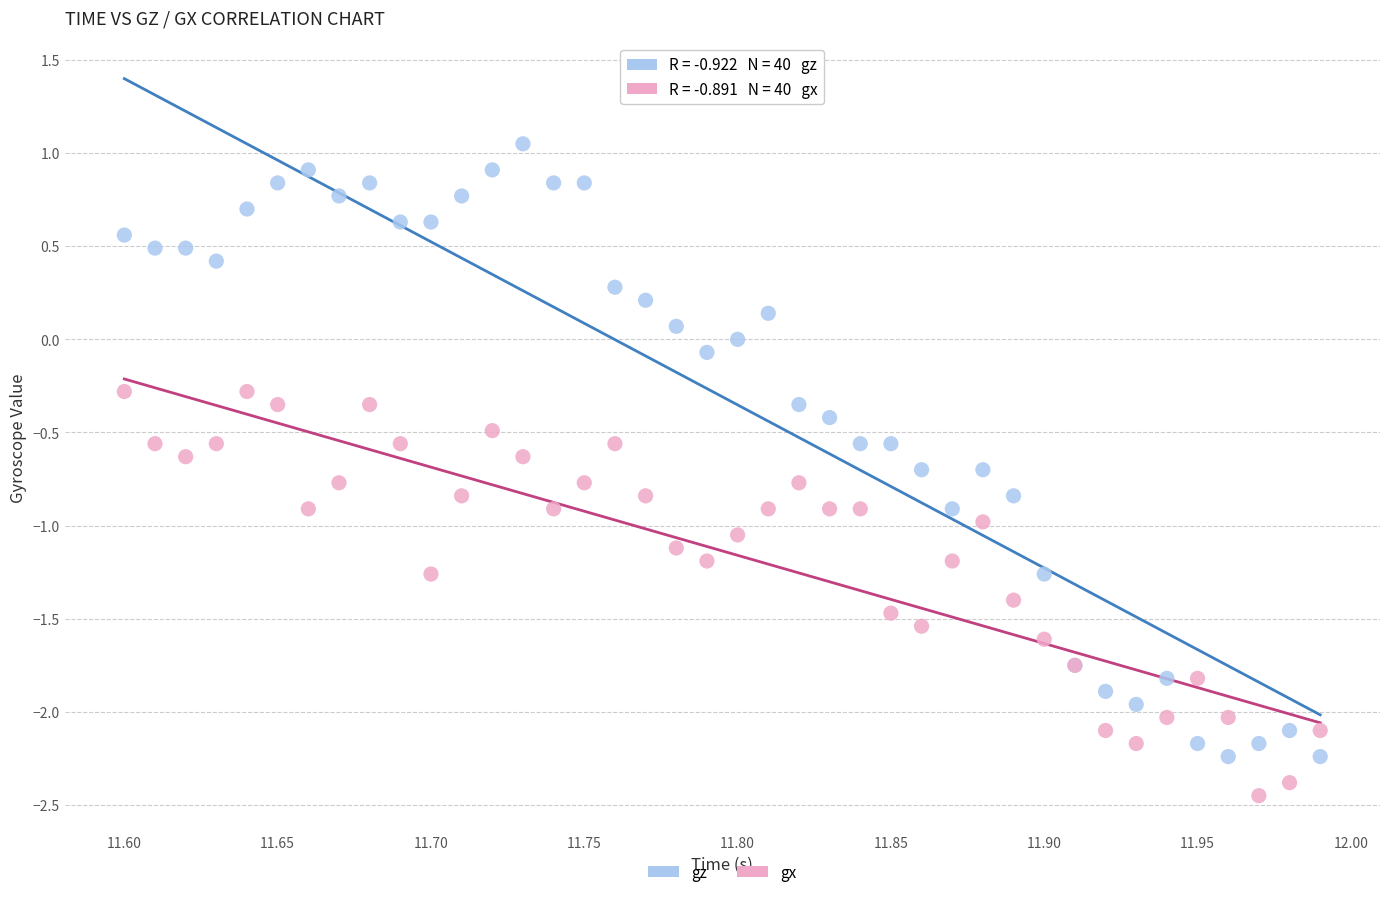

What is the X range (max minus min) for the scatter plot?

0.4